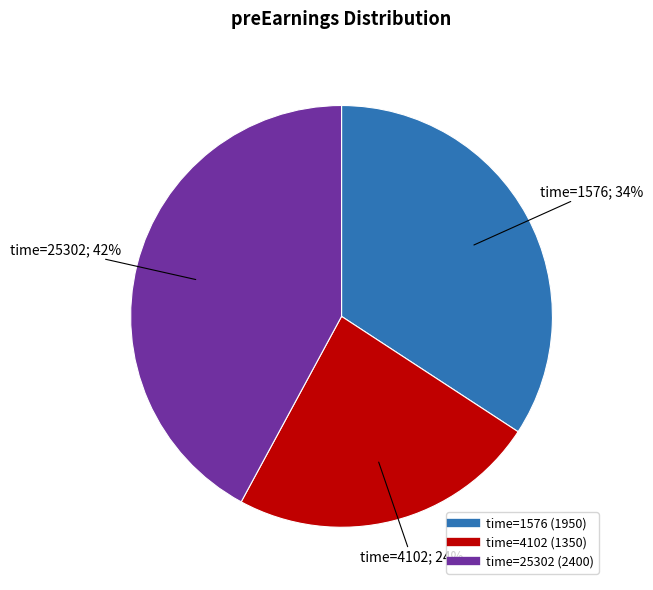

Is there any slice that represents more than half of the pie?

No